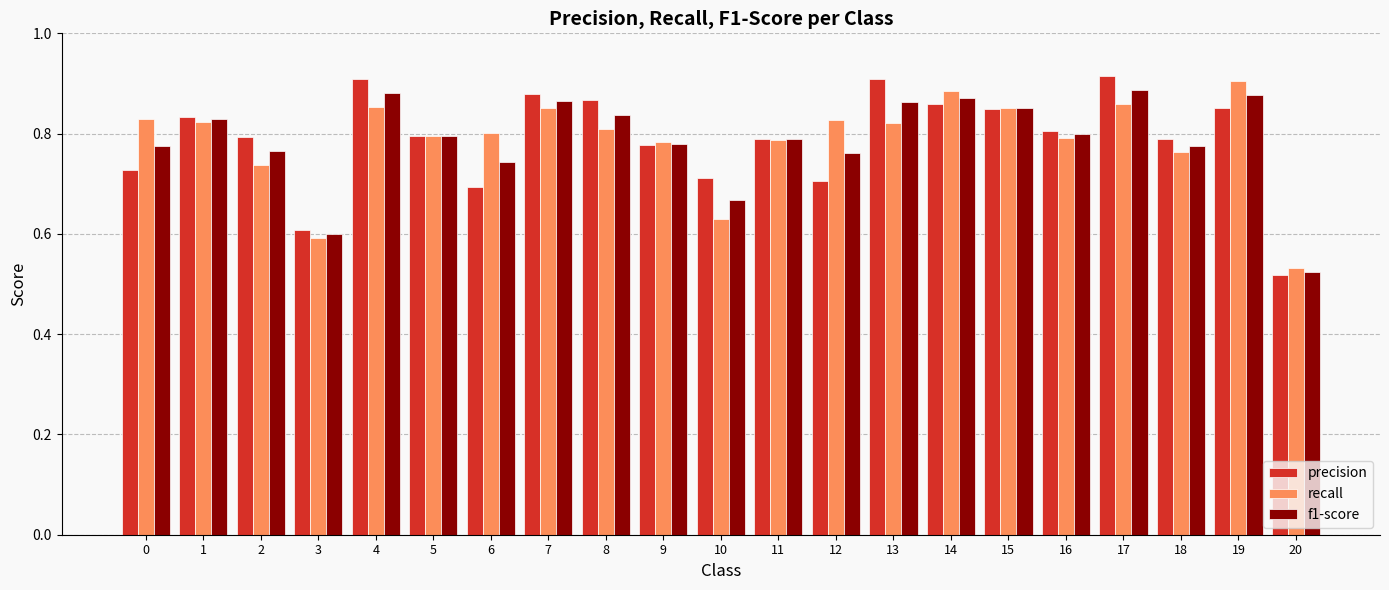

Where is f1-score nearest to the value 0?

20